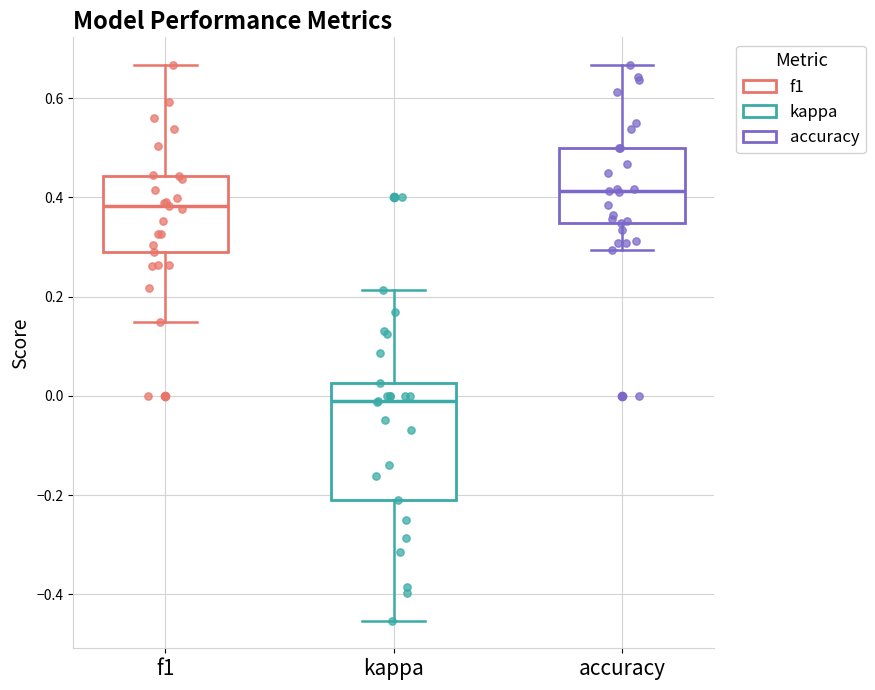

Which box's median line is the lowest?

kappa